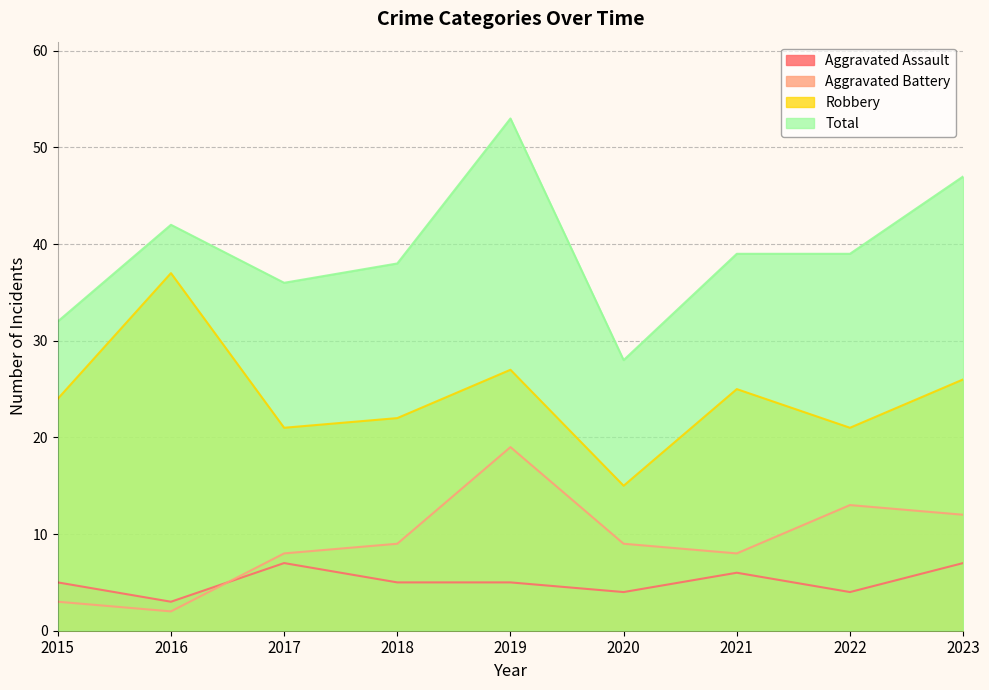

What is the difference between the second highest and second lowest values in the Total series?

15